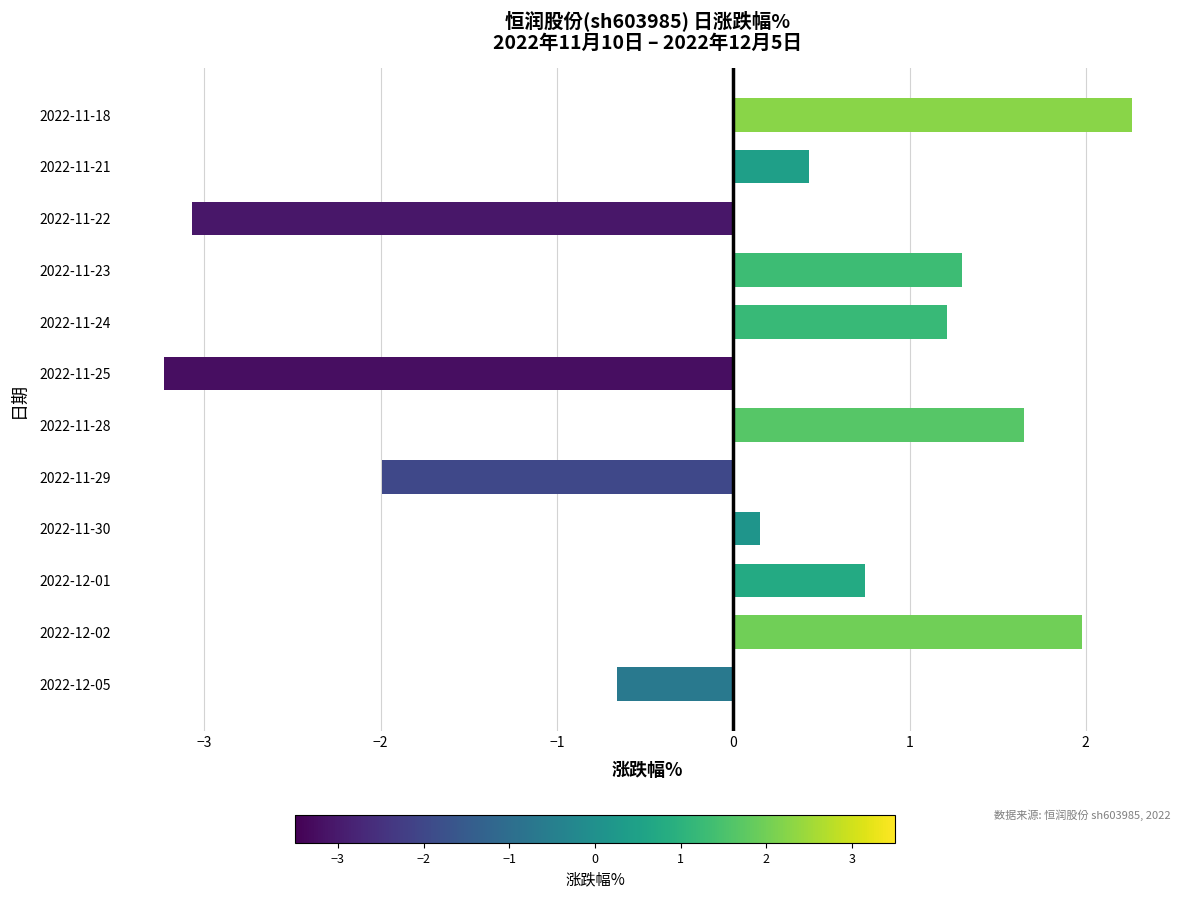

True or false: the data shows 1.6 at 2022-11-28.

True